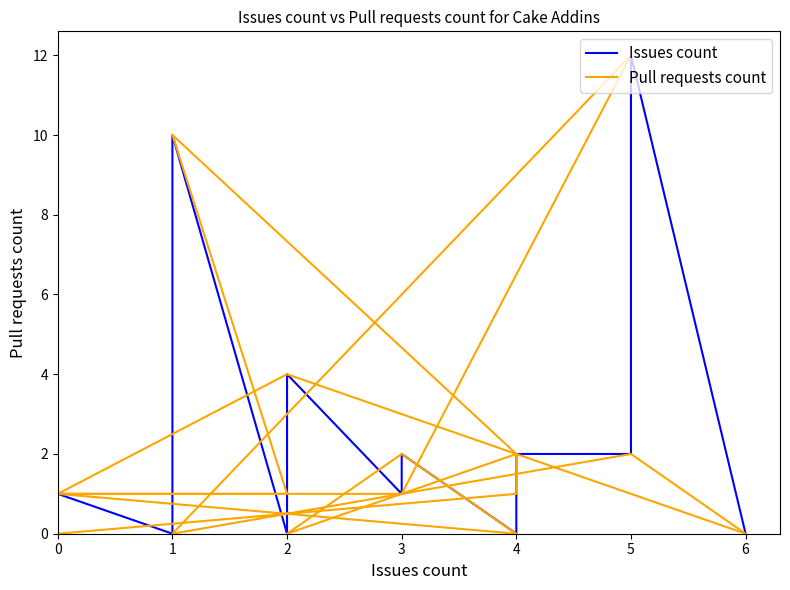

How many data points in Issues count are less than 1?

7